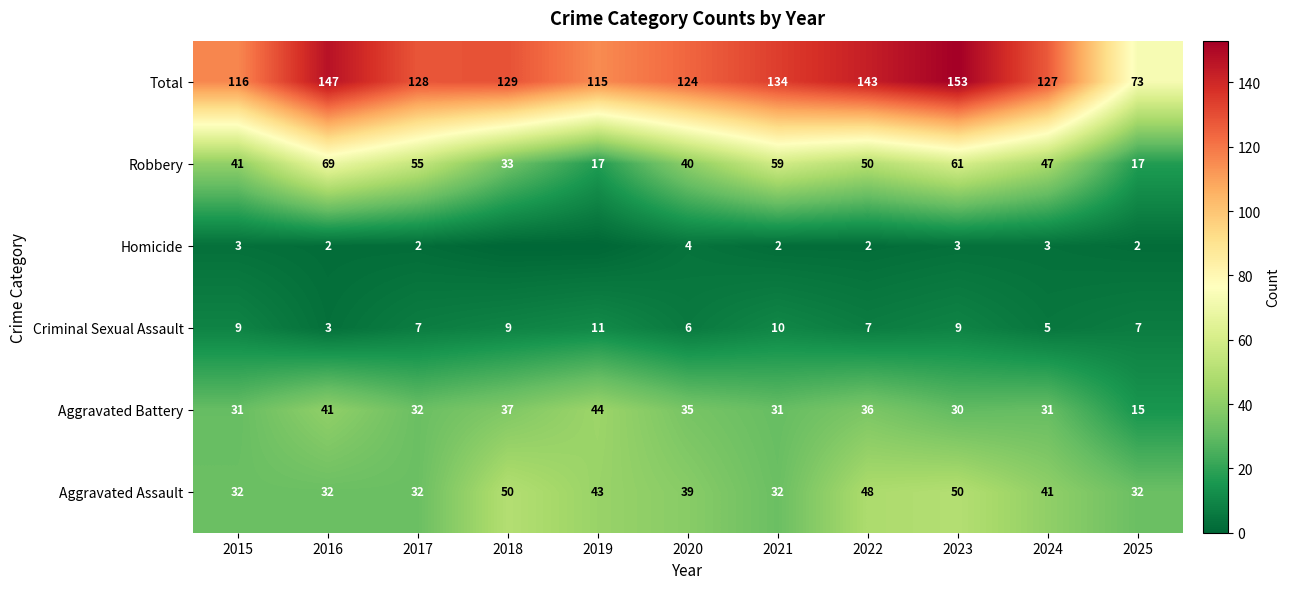

The Criminal Sexual Assault series shows 17 at 2019. True or false?

False